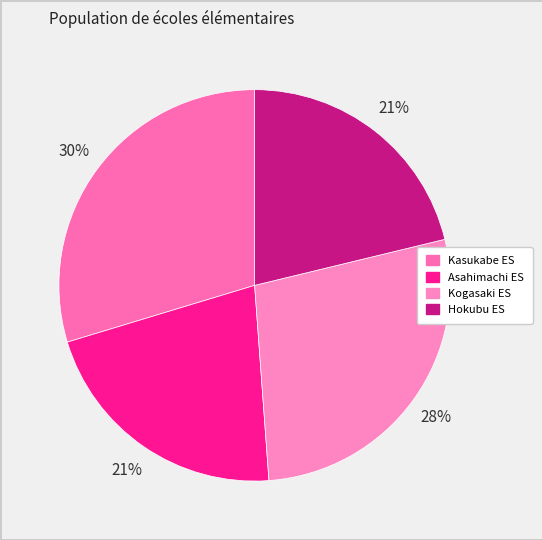

Which category has the smallest portion of the pie?

Hokubu elementary school, Matsudo